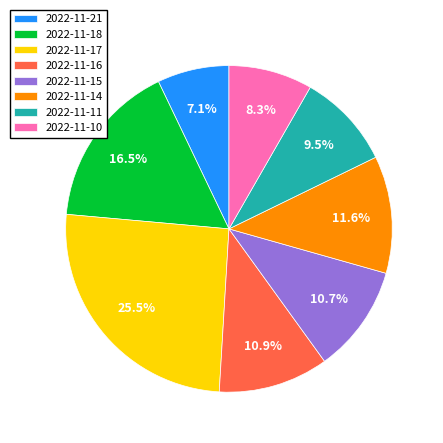

To the nearest percent, what is the difference between the largest and smallest slice percentages?

18%